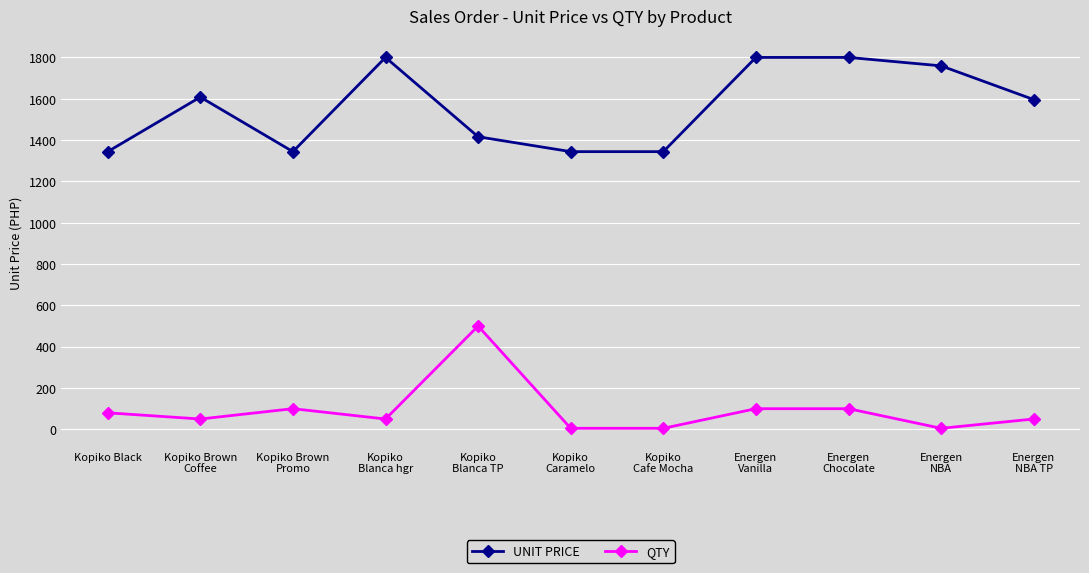

List the series in order of their peak value, highest first.

UNIT PRICE, QTY